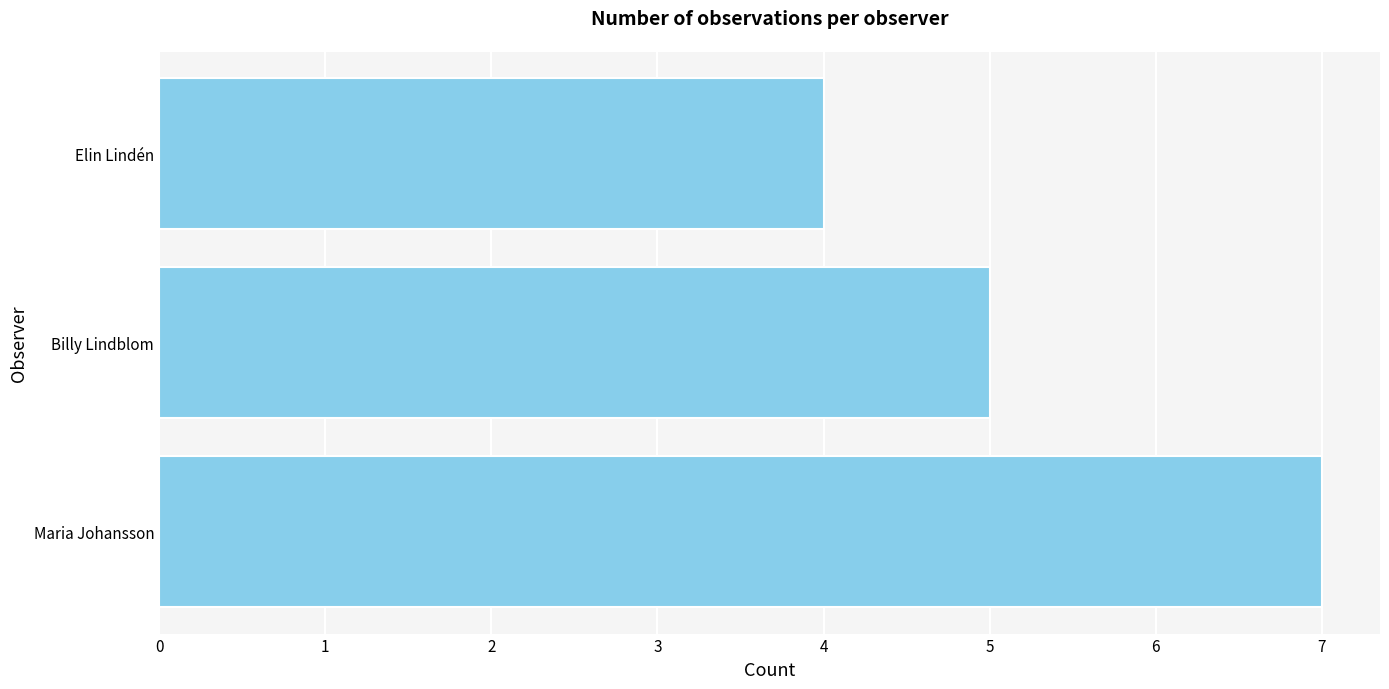

The chart shows a value of 5 at Billy Lindblom. True or false?

True